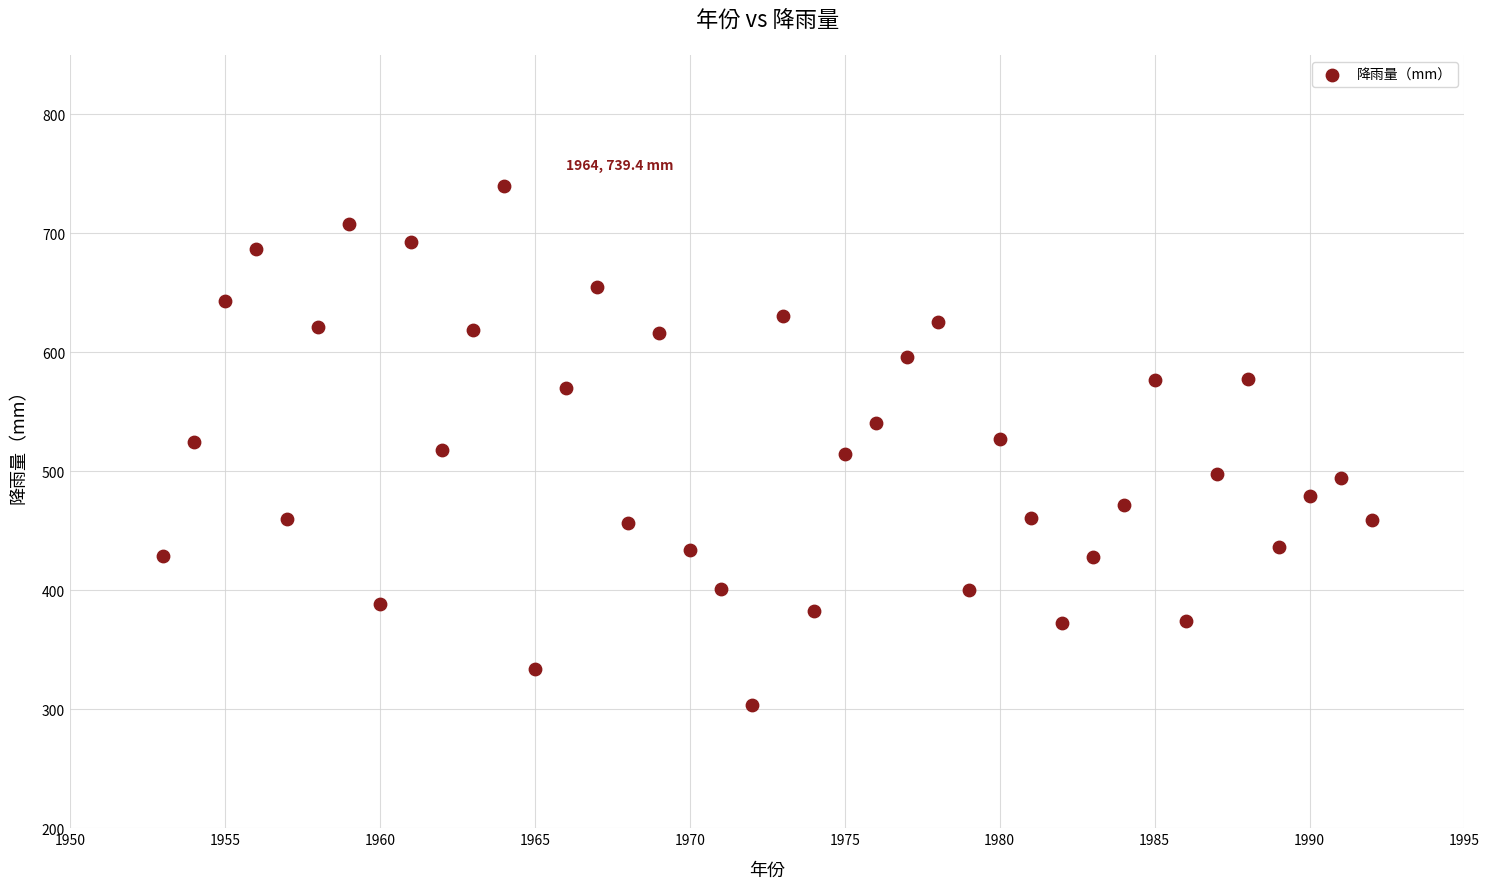

What is the range of X values (max minus min)?

39.0